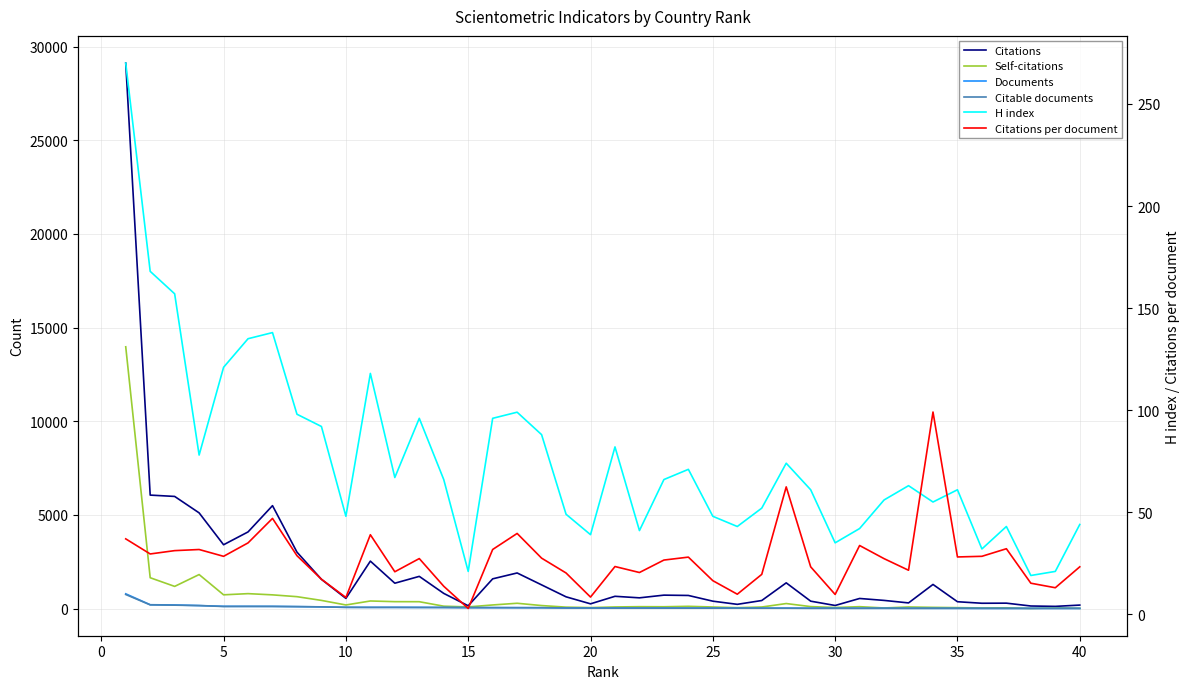

What are all the series names shown in the legend?

Citations, Self-citations, Documents, Citable documents, H index, Citations per document